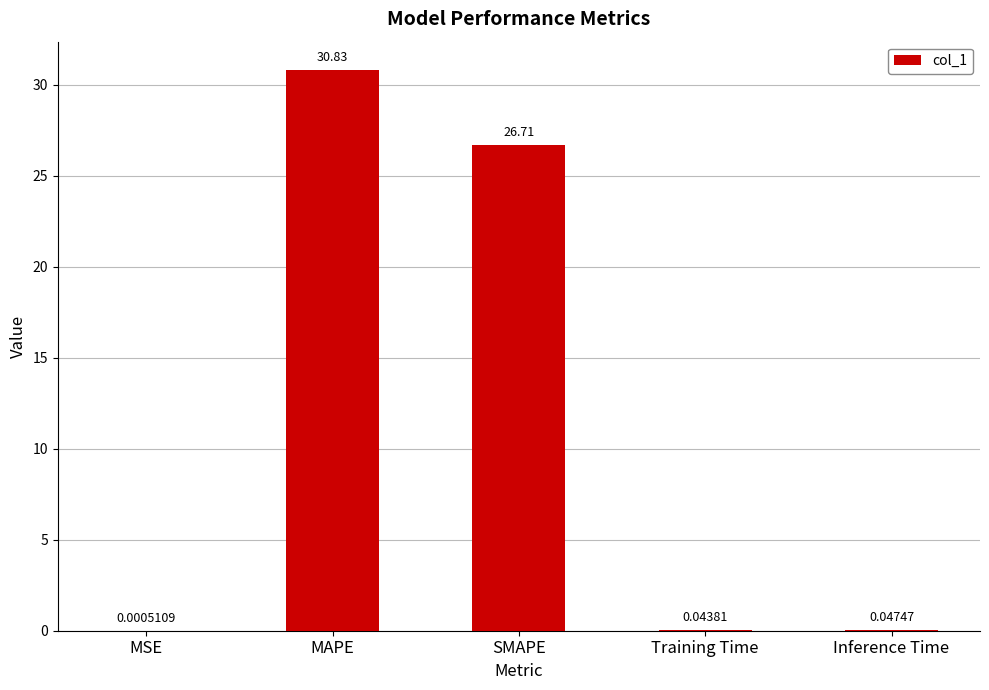

What is the change in value from SMAPE to Inference Time?

-26.7